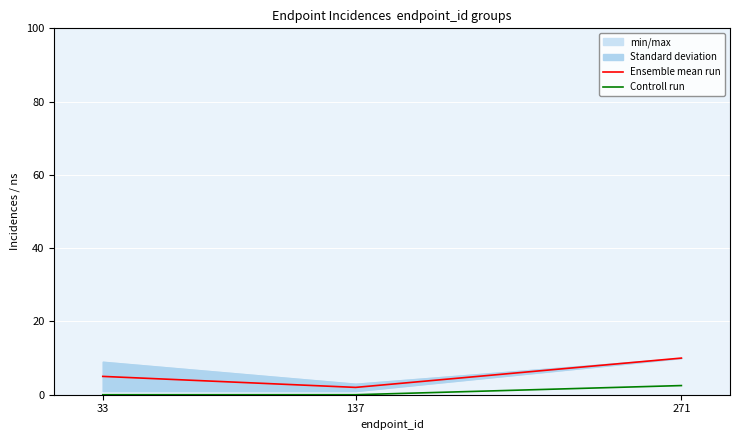

What is the value of the Ensemble mean run point at the 1st from the left?

5.0